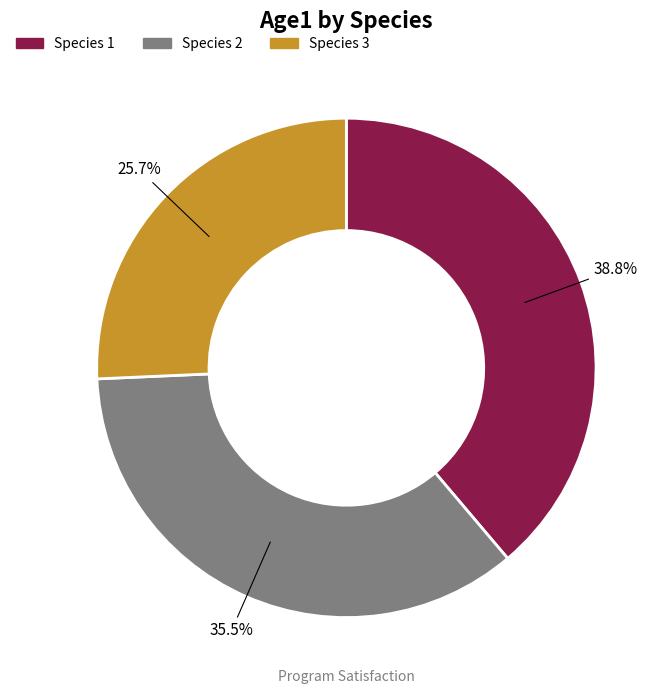

To the nearest percent, what percentage of the pie is Species 1?

39%